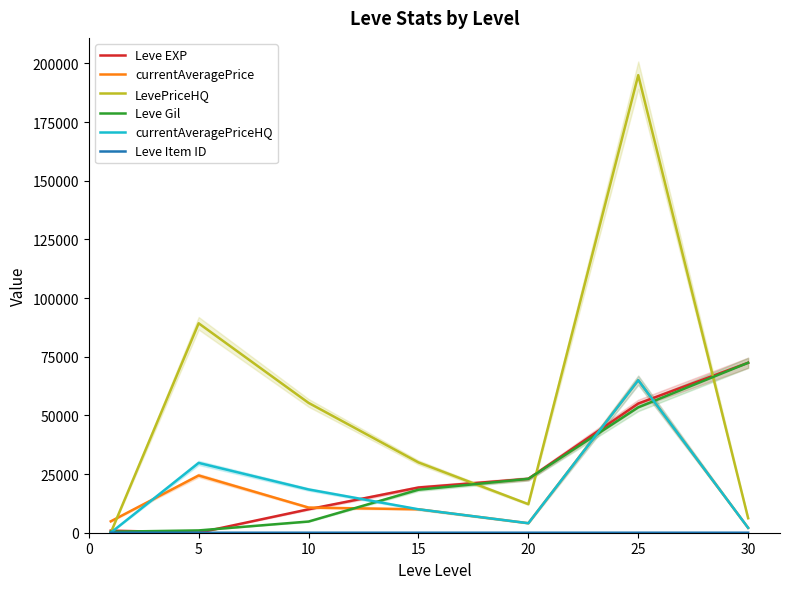

The value of Leve EXP at 25 is 55060. True or false?

True